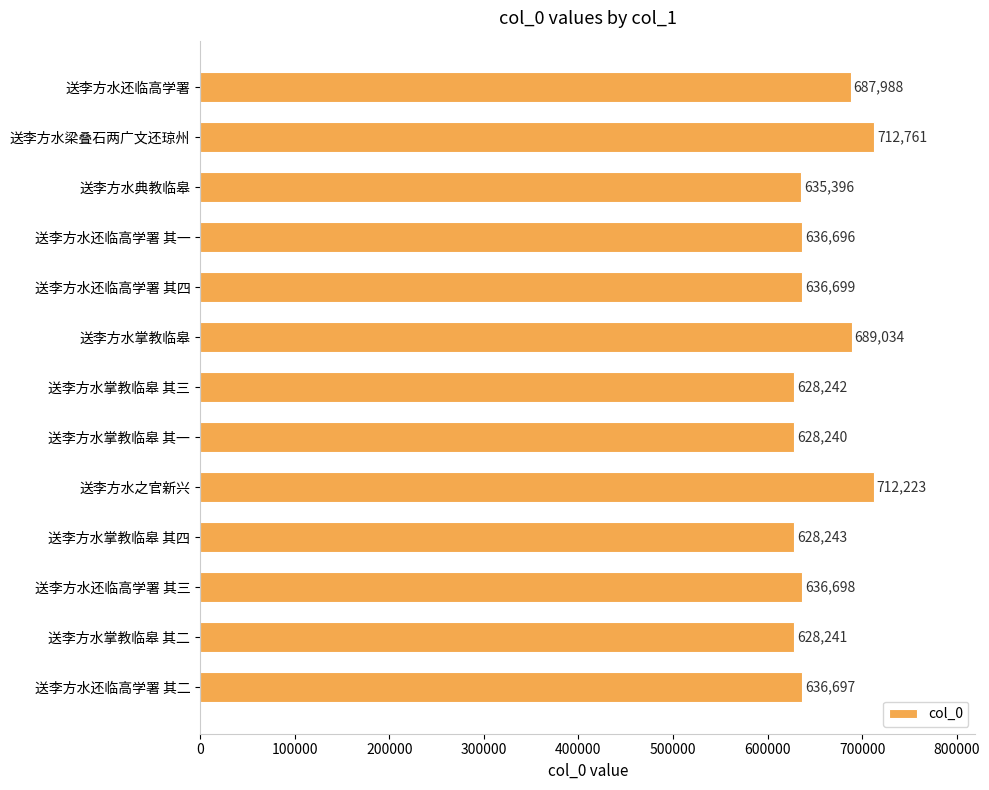

Is it true that the value at 送李方水之官新兴 is 712223?

True